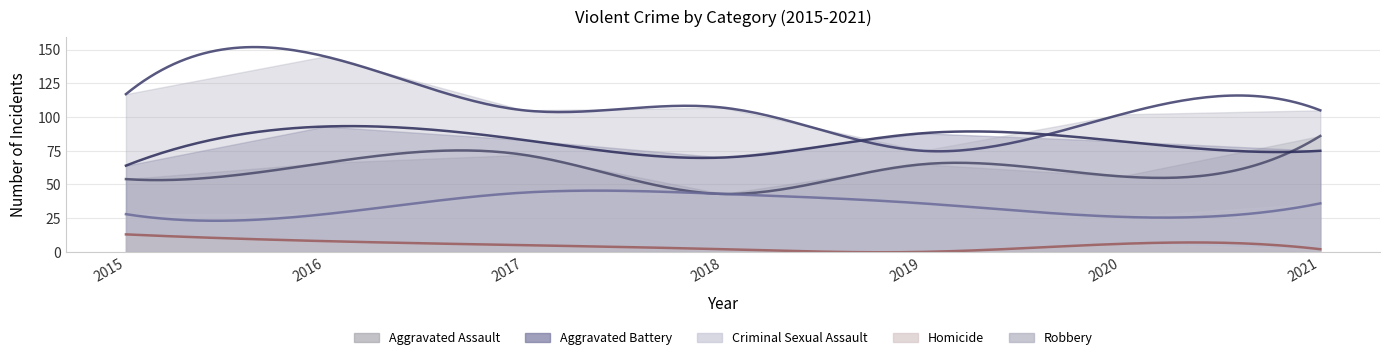

Count the Aggravated Battery values in the range 70 to 88.

5